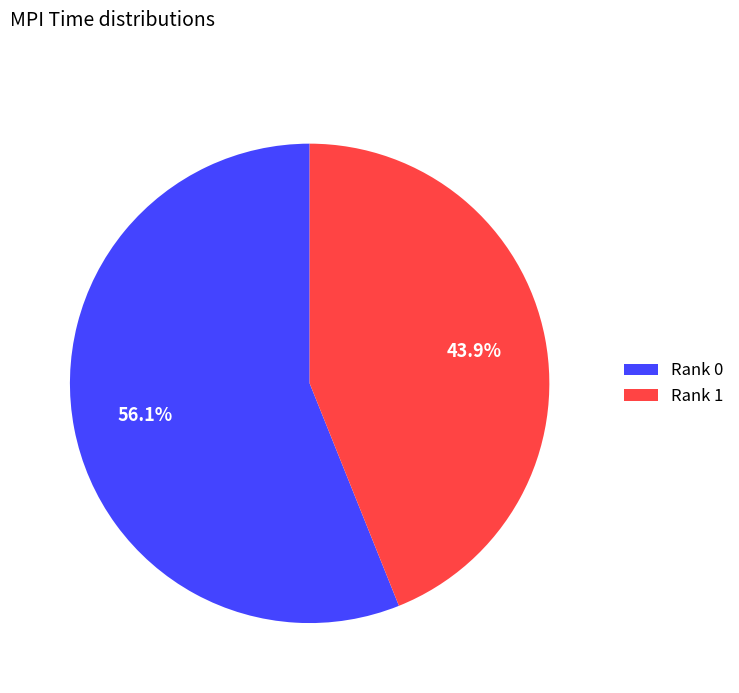

How many slices are in this pie chart?

2